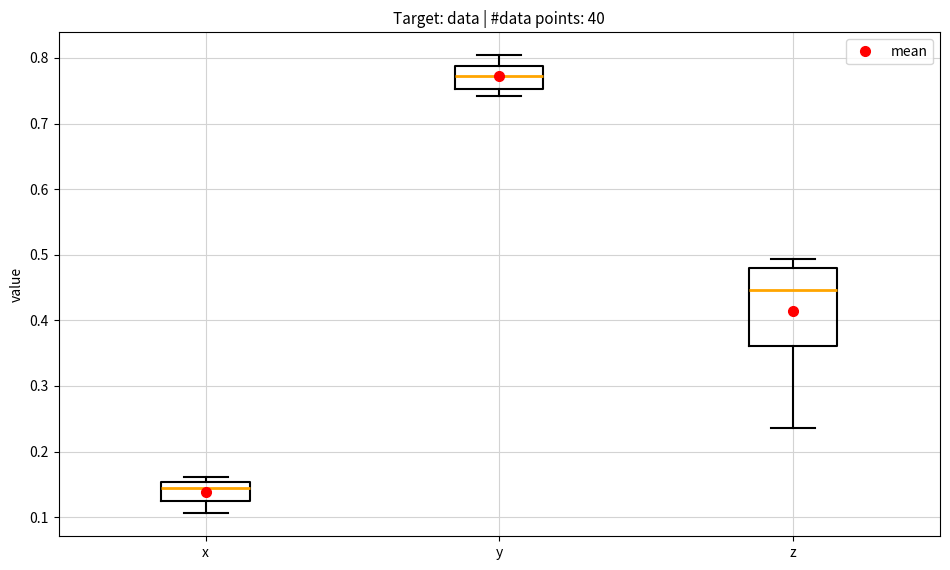

Which box is the tallest, from its lower edge to its upper edge?

z